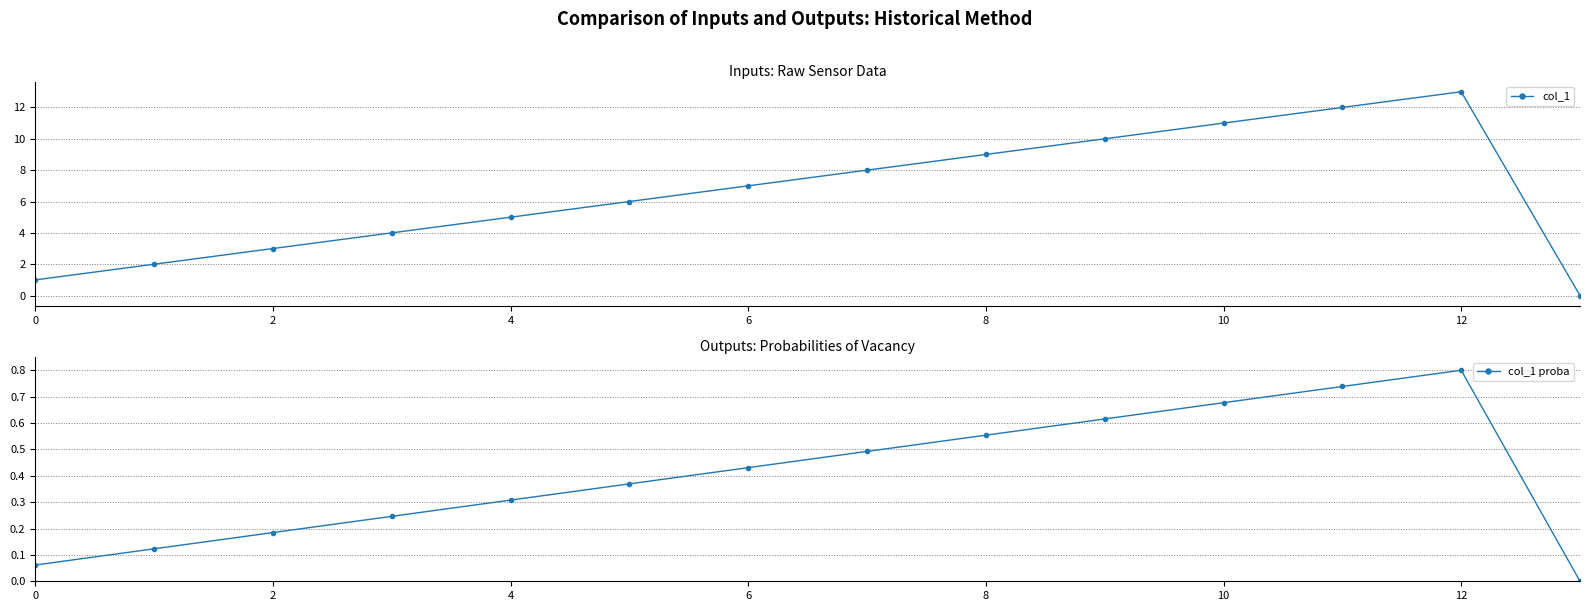

At which category does the chart reach its minimum across all series?

13